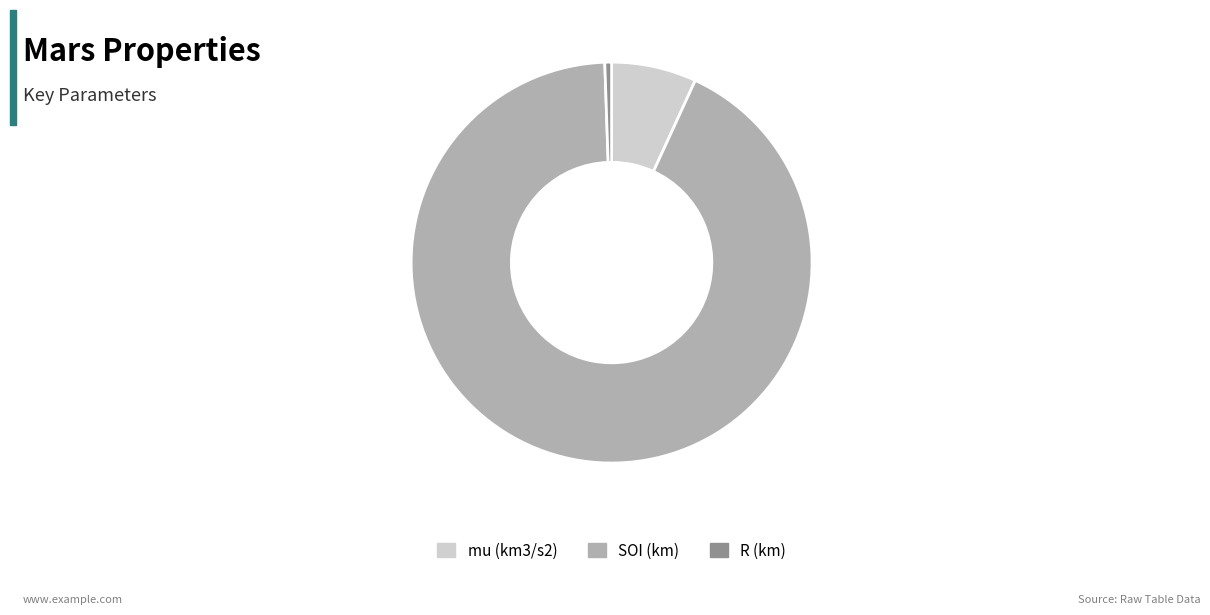

Which category has the biggest portion of the pie?

SOI (km)